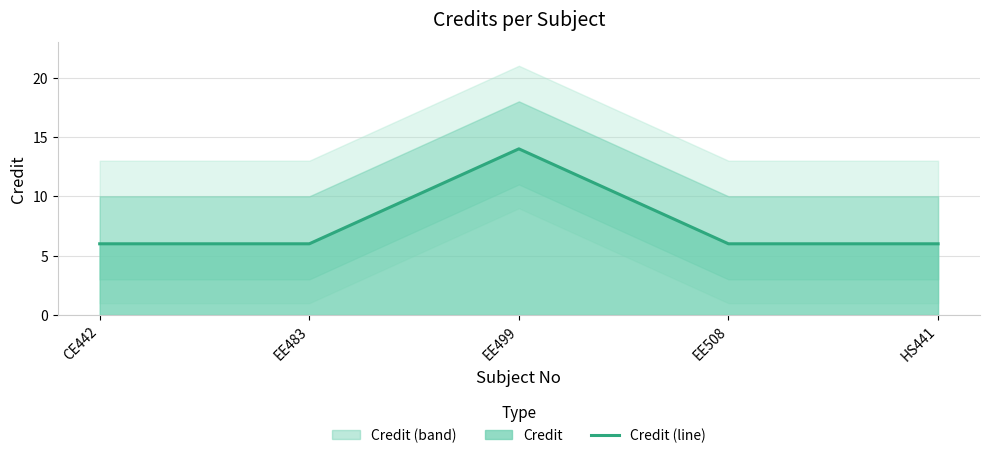

Reading left to right, what are all the values shown in this chart?

6	6	14	6	6